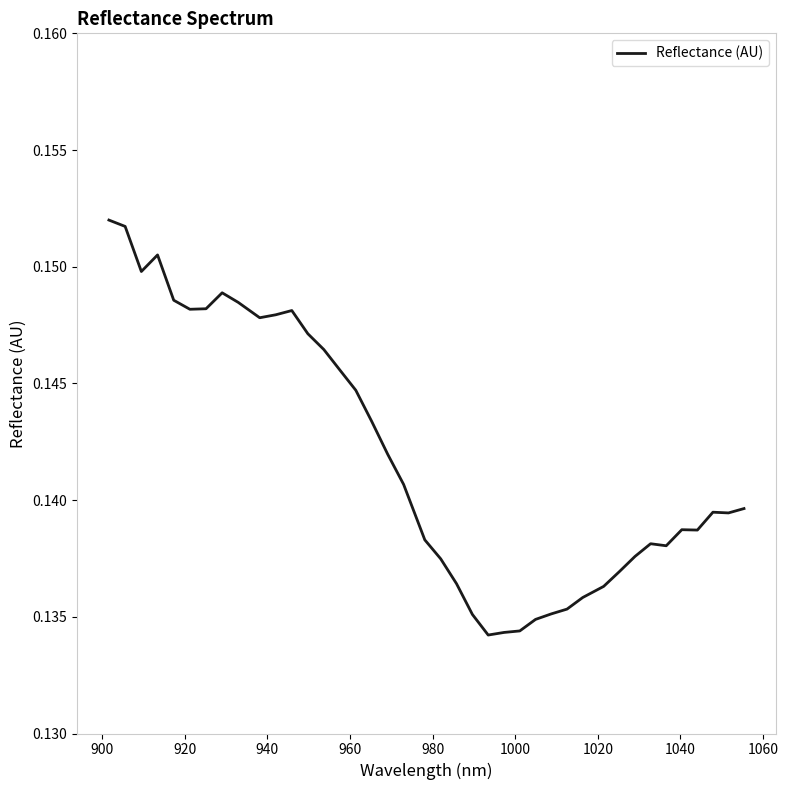

Does the chart display data point markers on the line(s)?

No